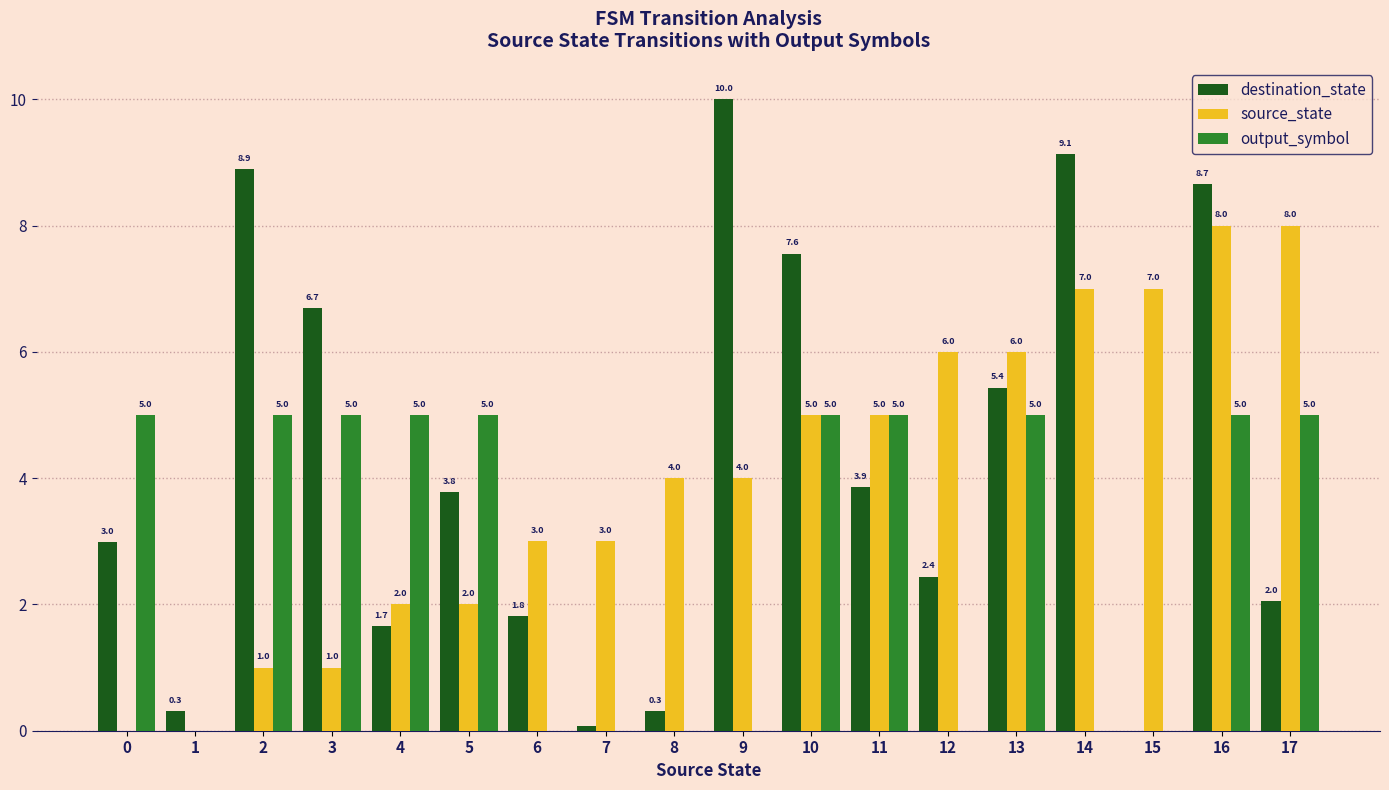

What are all the series names shown in the legend?

destination_state, source_state, output_symbol